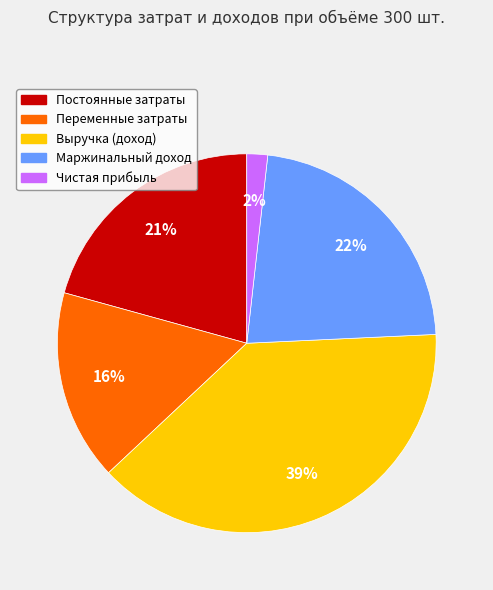

Is the sum of Постоянные затраты and Переменные затраты greater than half?

No